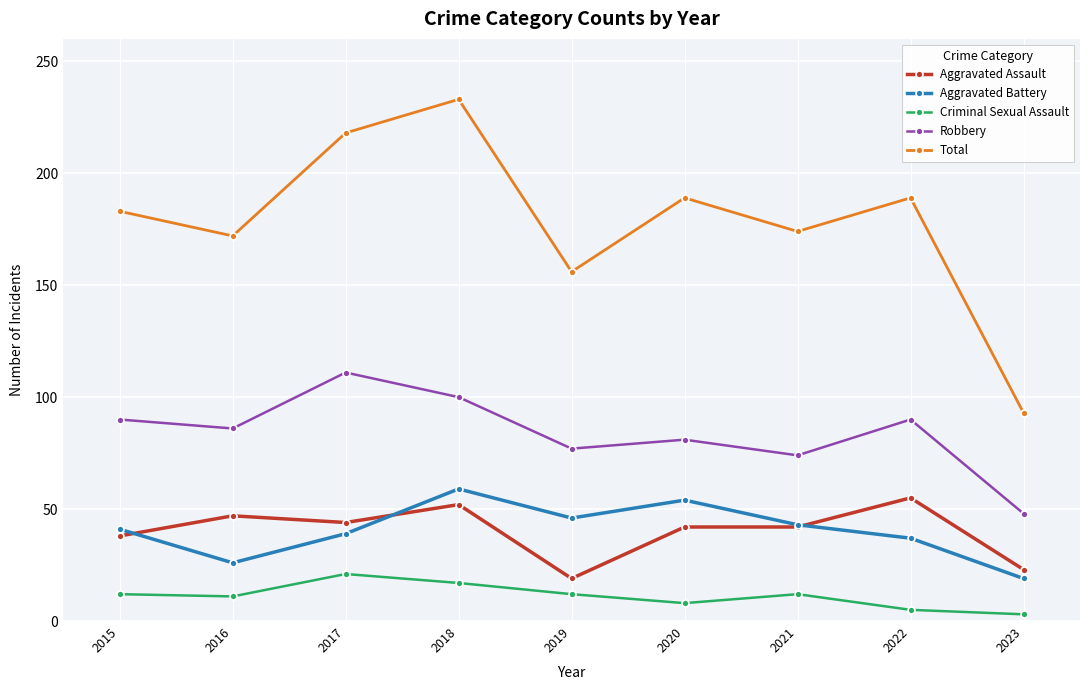

True or false: Aggravated Assault has more than 2 interior local peaks.

True